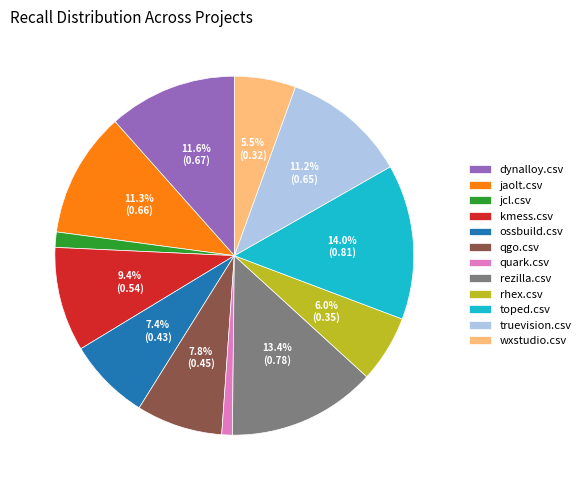

Which has a higher value, quark.csv or qgo.csv?

qgo.csv